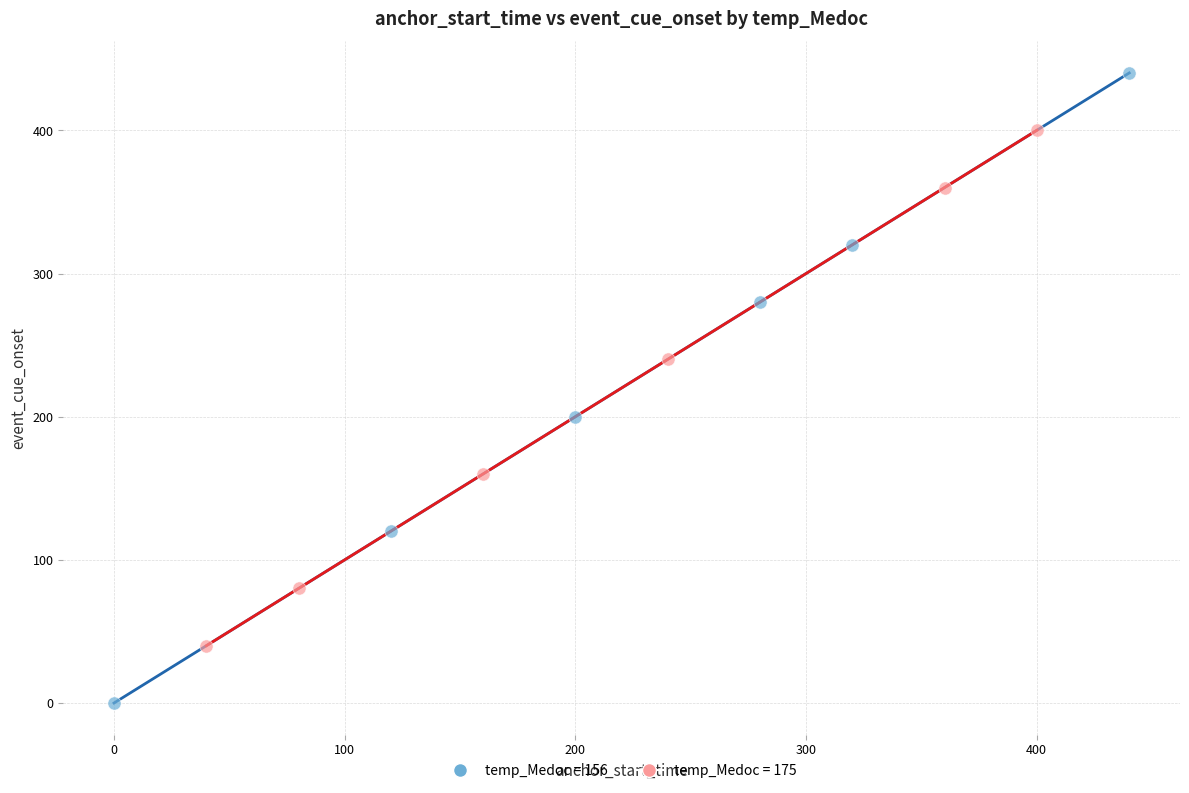

What are all the series names shown in the legend?

temp_Medoc = 156, temp_Medoc = 175